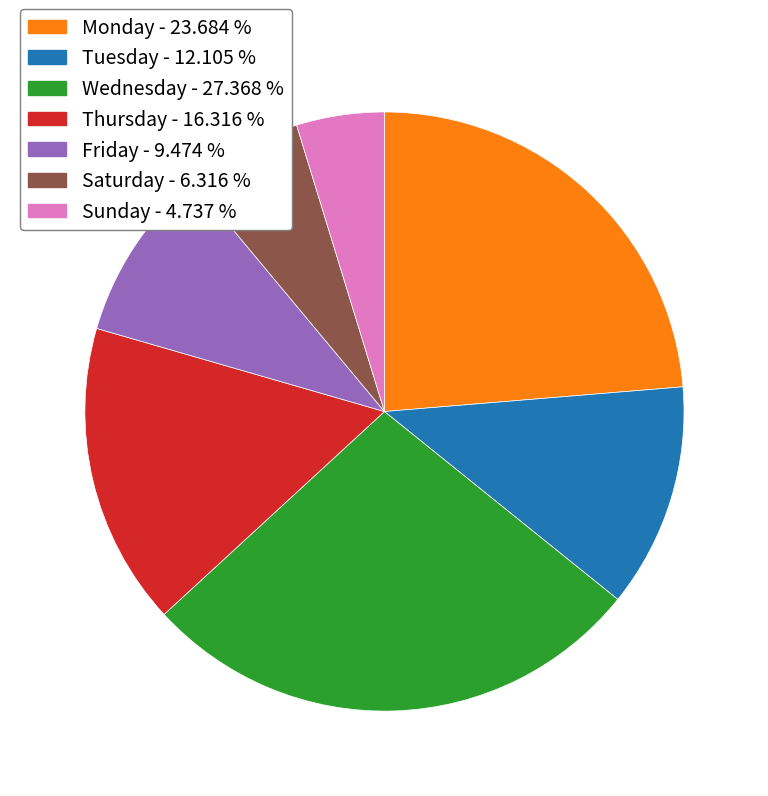

How many slices are in this pie chart?

7